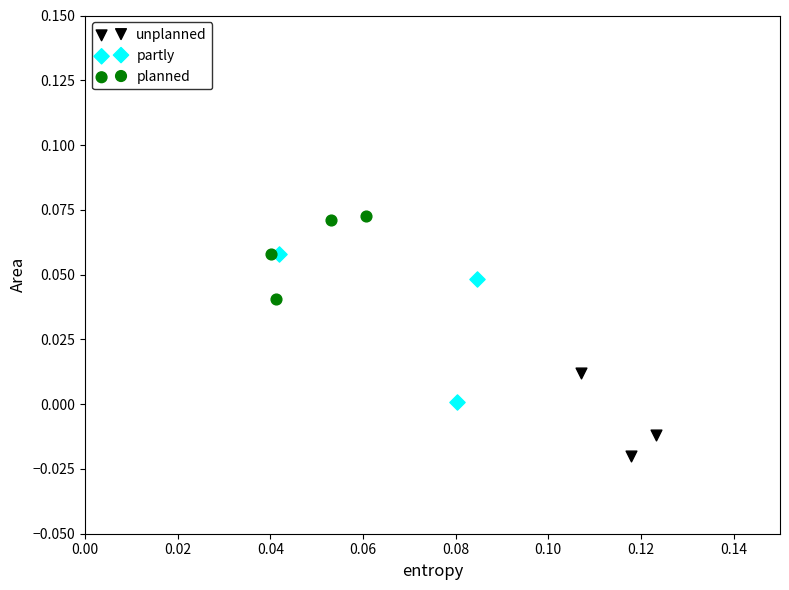

Which series has the largest Y range (max minus min)?

partly